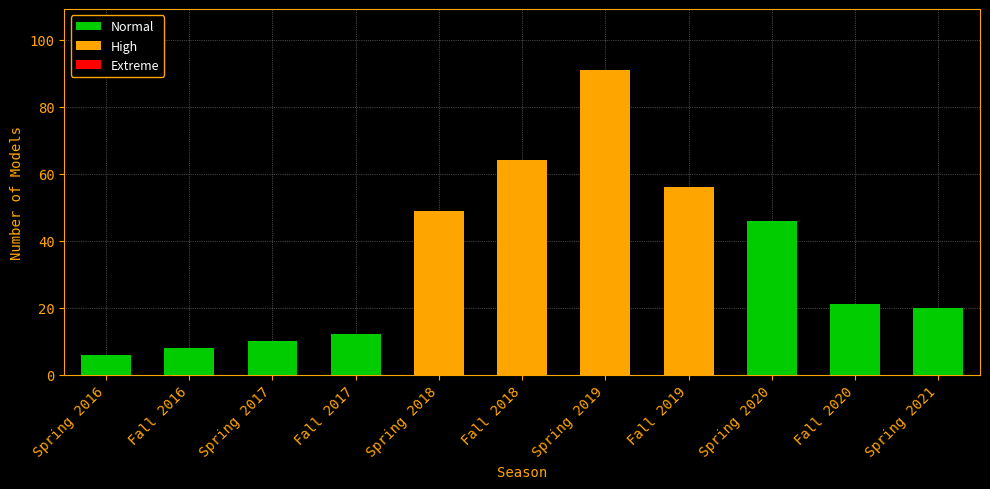

What value does the data have at Spring 2017?

10